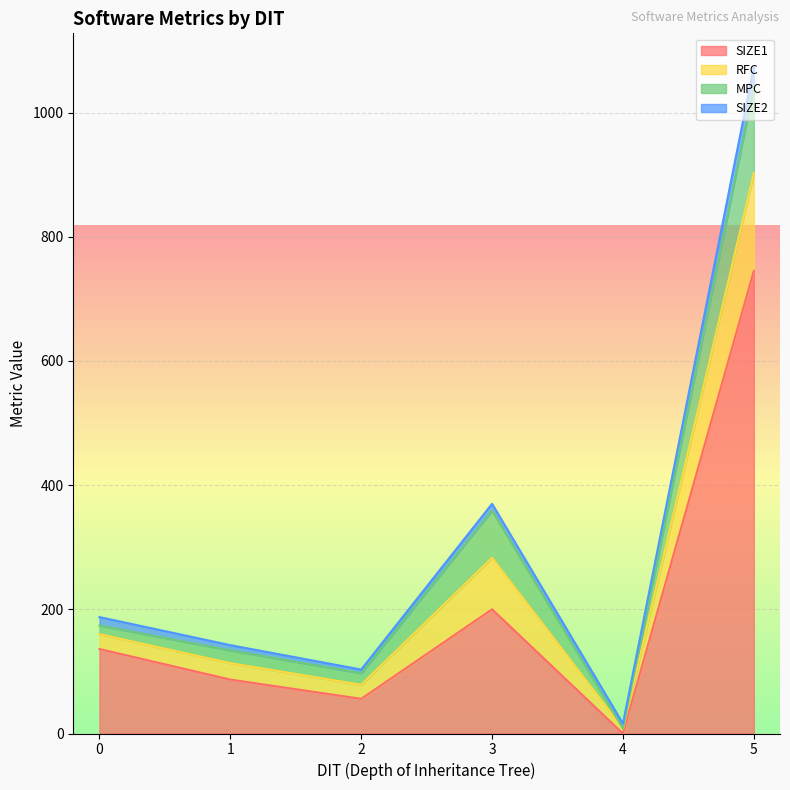

True or false: MPC has a value of 104 at 1.

False